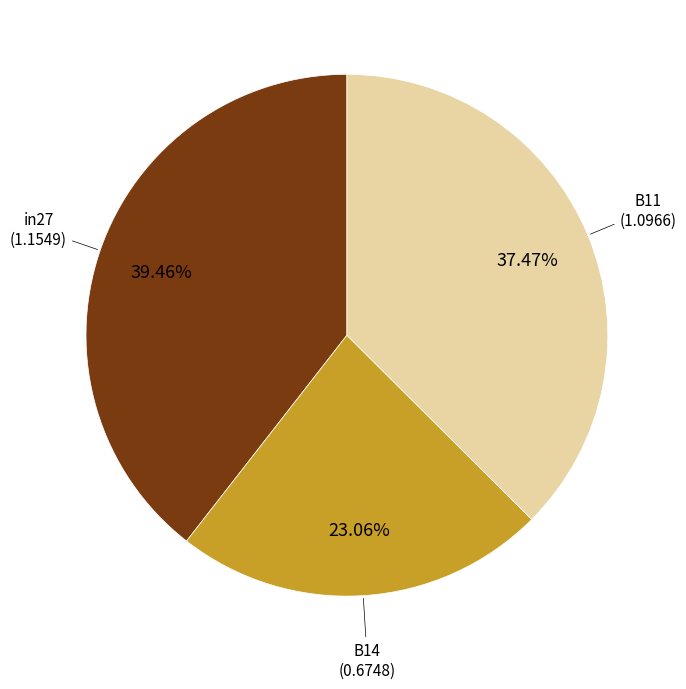

Is there a majority slice in this chart?

No